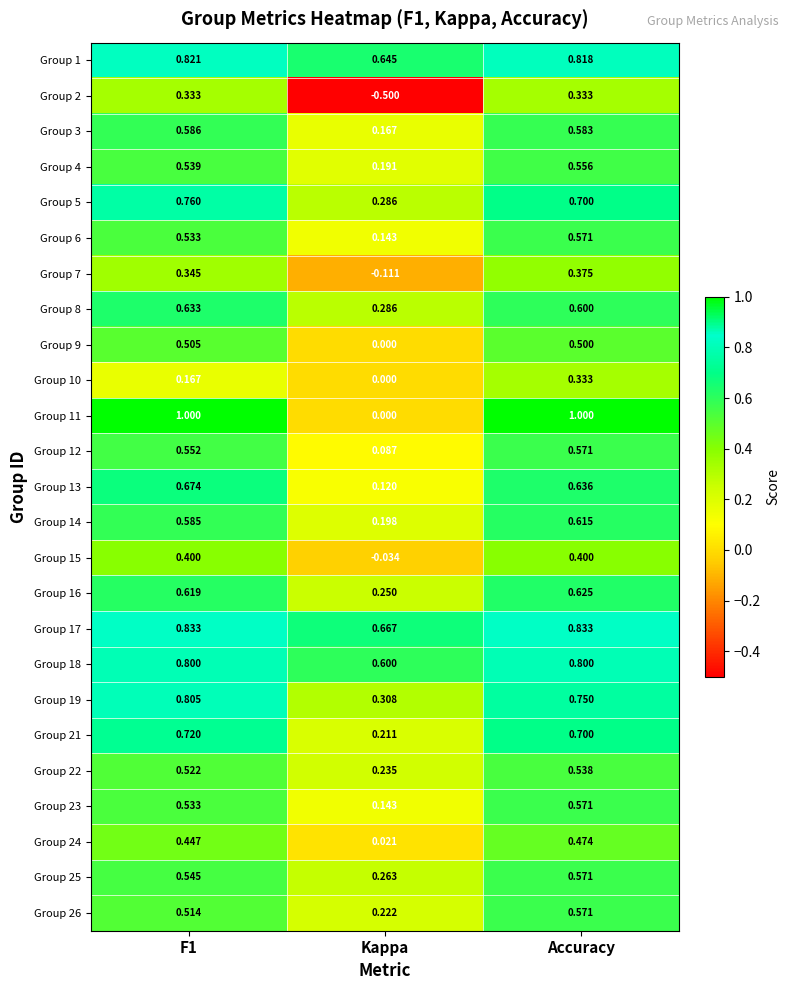

Which series has the largest range (max minus min)?

Group 11